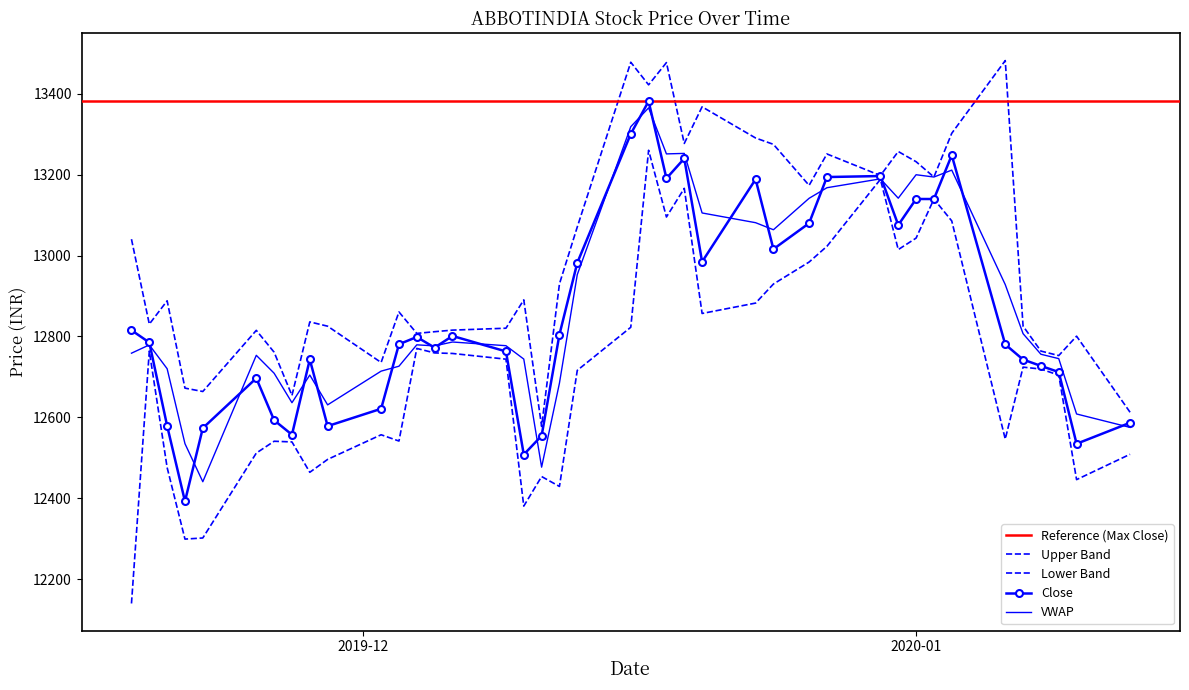

At which category is the sum across all series the highest?

2019-12-17